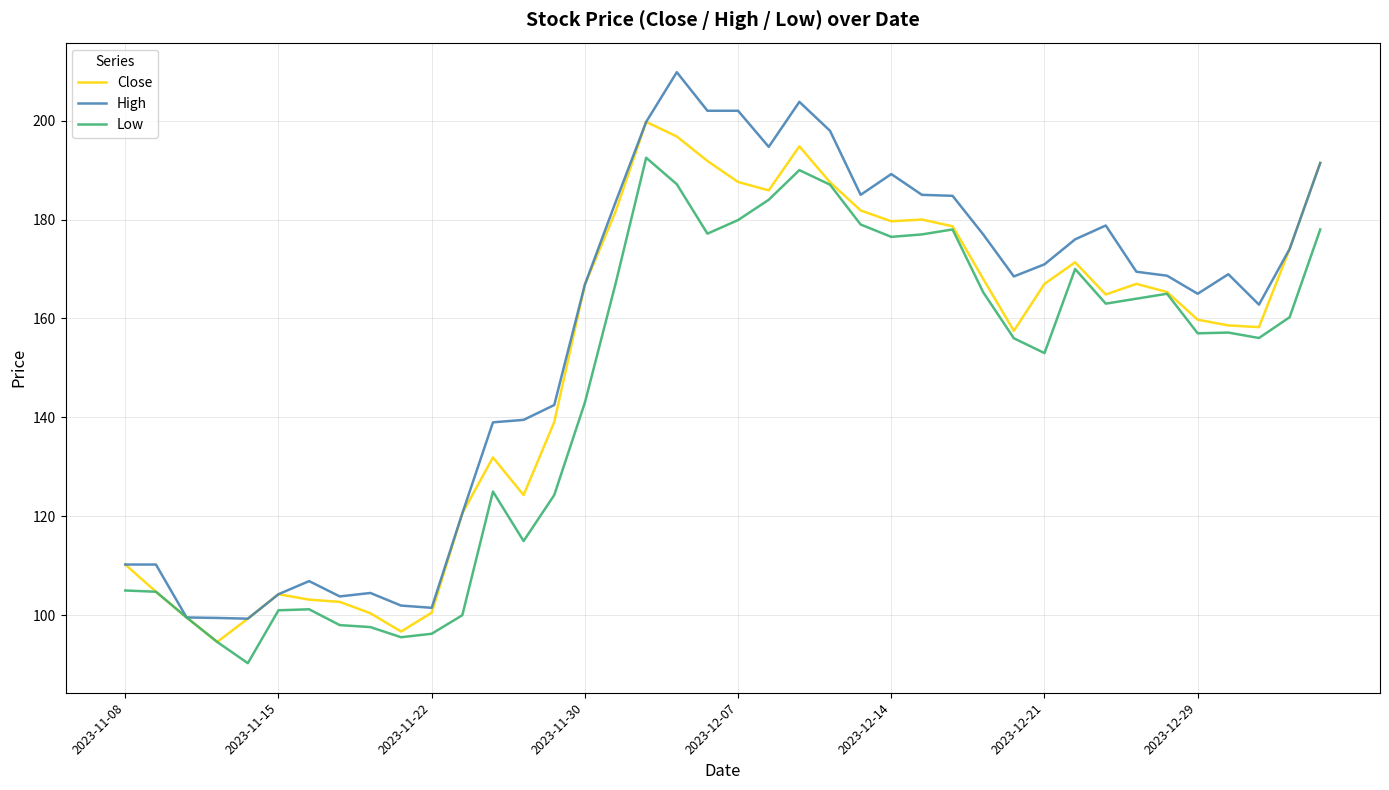

Rank the series by their average value, from highest to lowest.

High, Close, Low